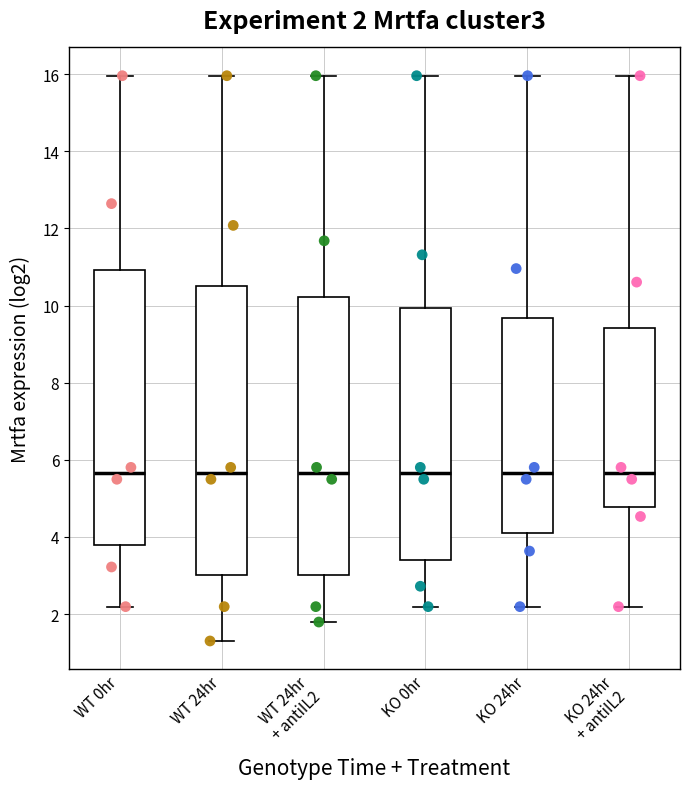

Comparing the boxes themselves (not the whiskers), which one is the tallest?

WT 24hr